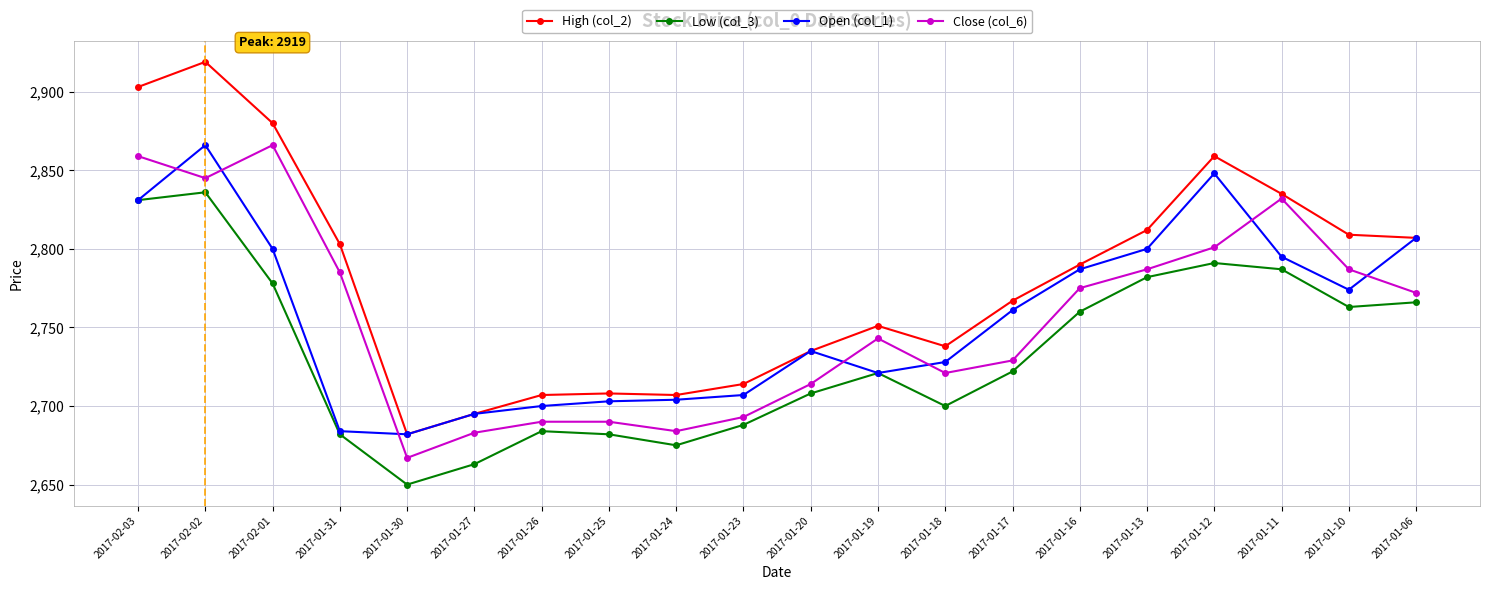

At which category does the chart reach its peak across all series?

2017-02-02